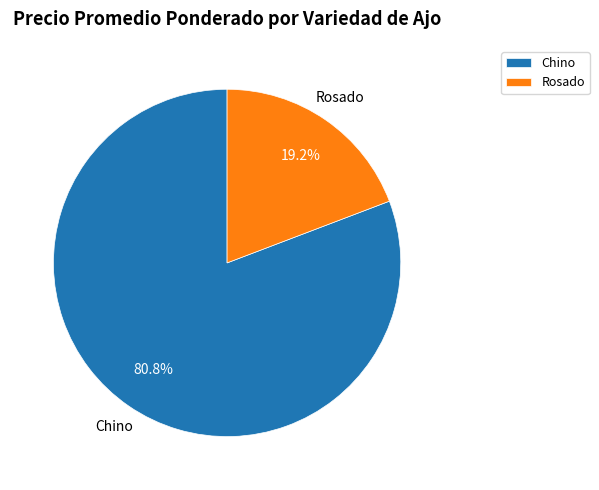

Which has a higher value, Rosado or Chino?

Chino